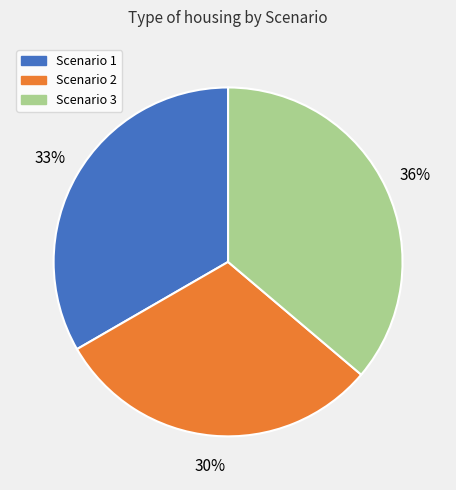

To the nearest percent, what percentage of the pie is Scenario 3?

36%